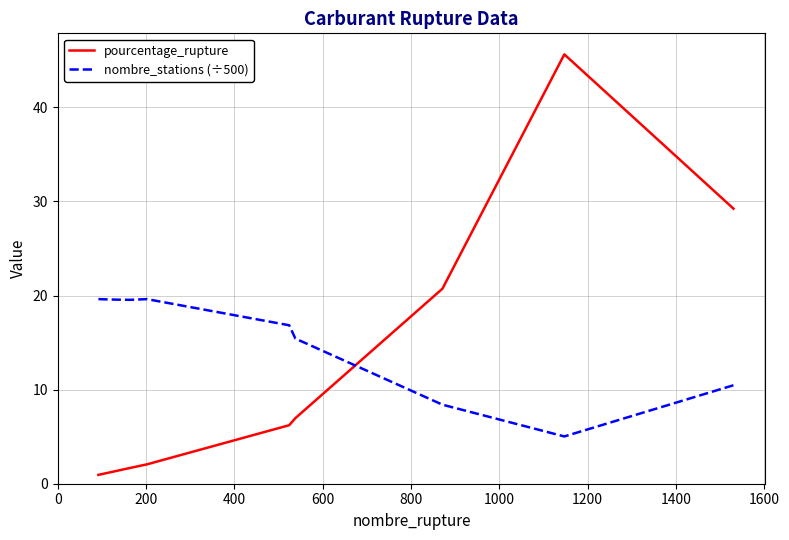

List the series in order of their peak value, highest first.

pourcentage_rupture, nombre_stations (÷500)